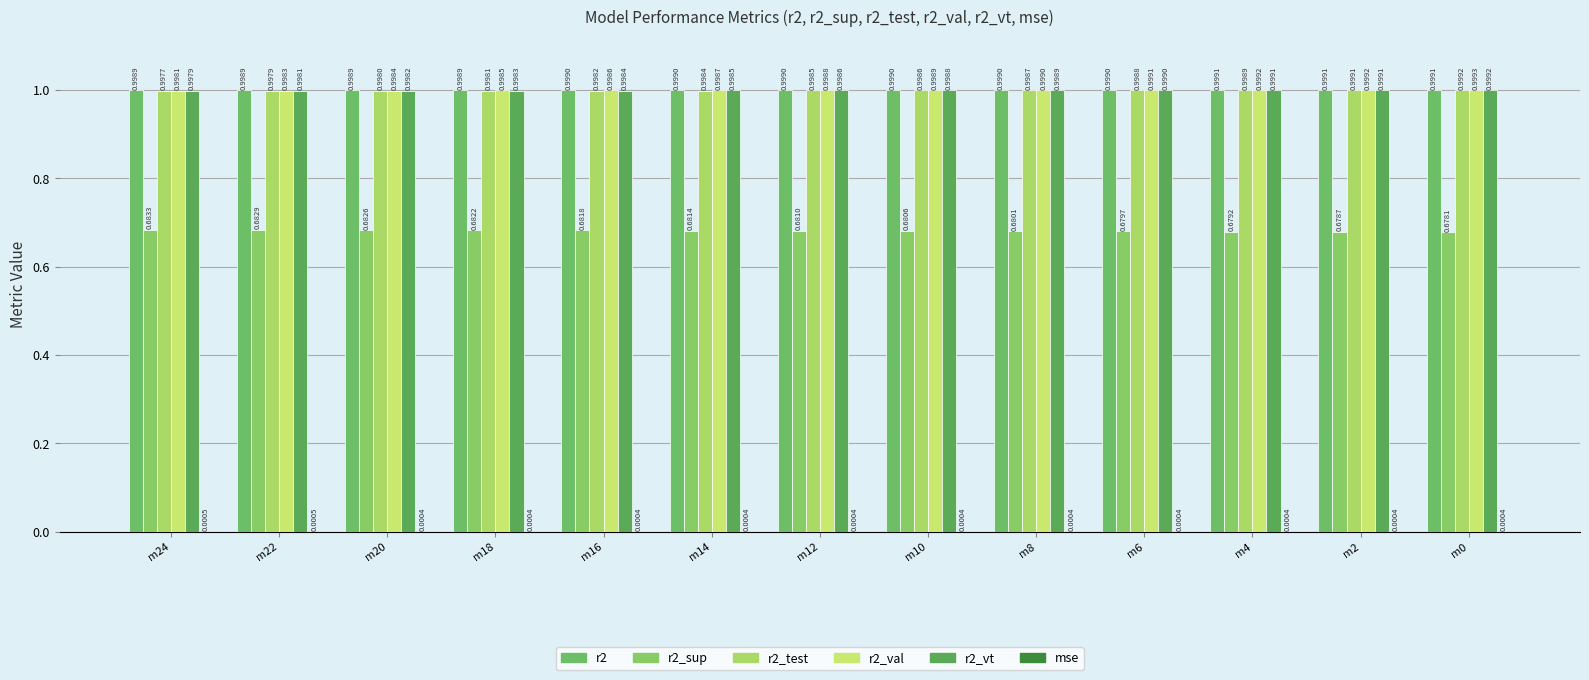

What is the sum of the r2_test values at m0 and m4?

2.0